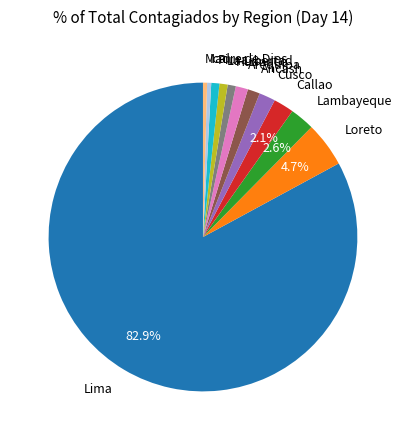

How many slices are in this pie chart?

12